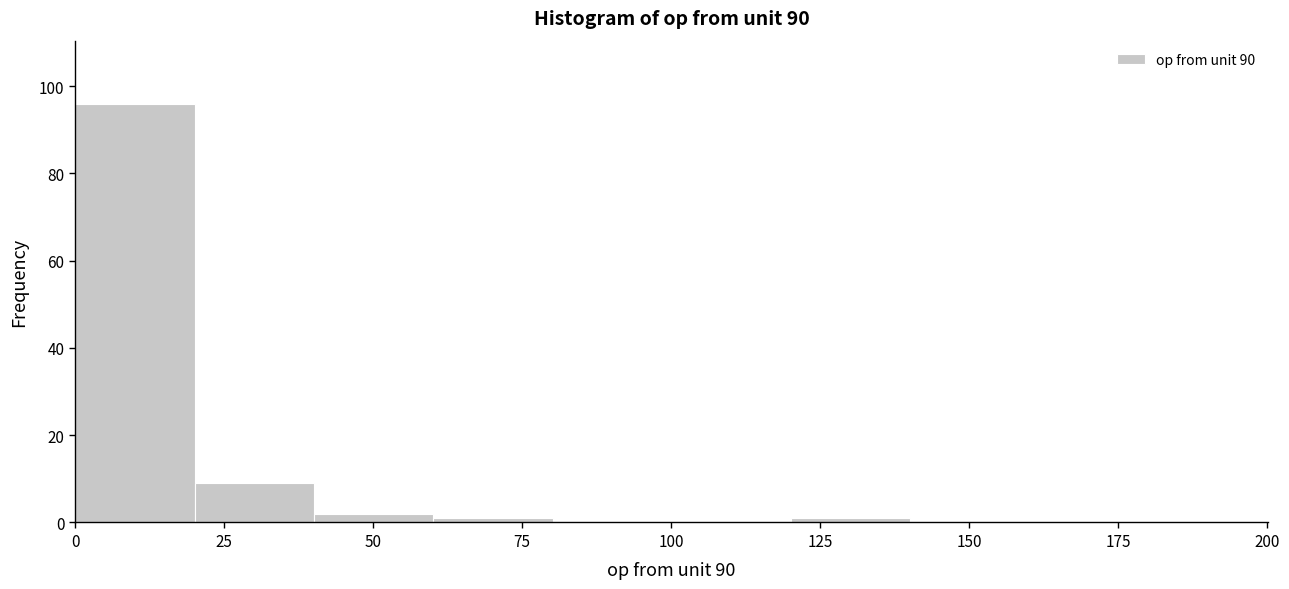

Which range on the x-axis has the tallest bar?

0 to 20